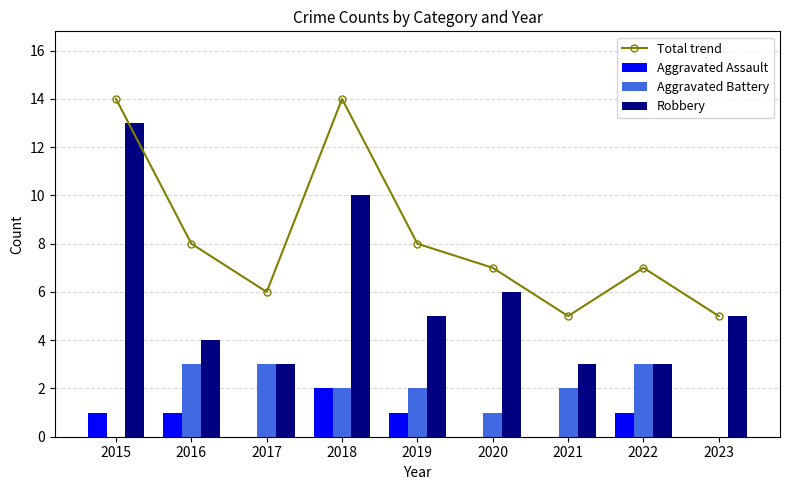

Rank the series at 2023 from highest to lowest value.

Total trend, Robbery, Aggravated Assault, Aggravated Battery